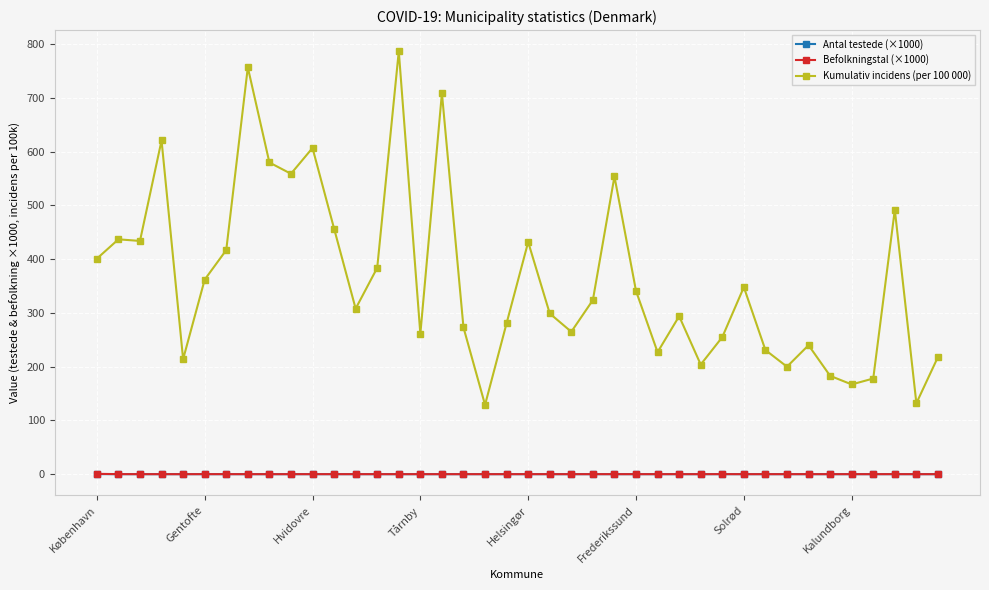

What are all the series names shown in the legend?

Antal testede (×1000), Befolkningstal (×1000), Kumulativ incidens (per 100 000)